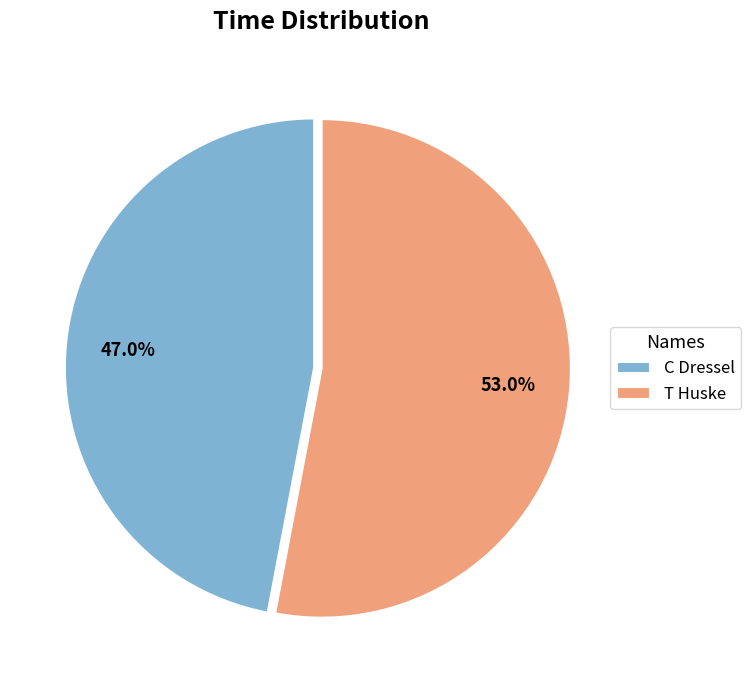

How many slices are in this pie chart?

2